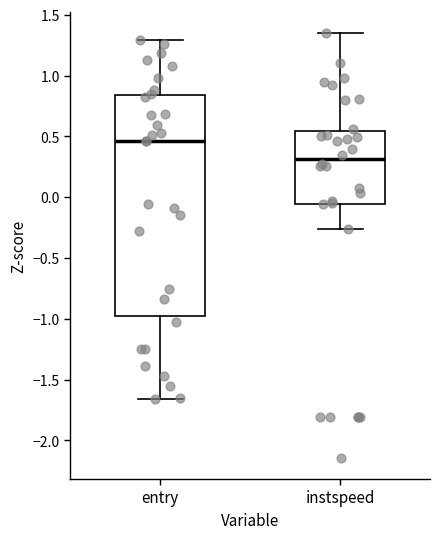

Which box's median line is the lowest?

instspeed